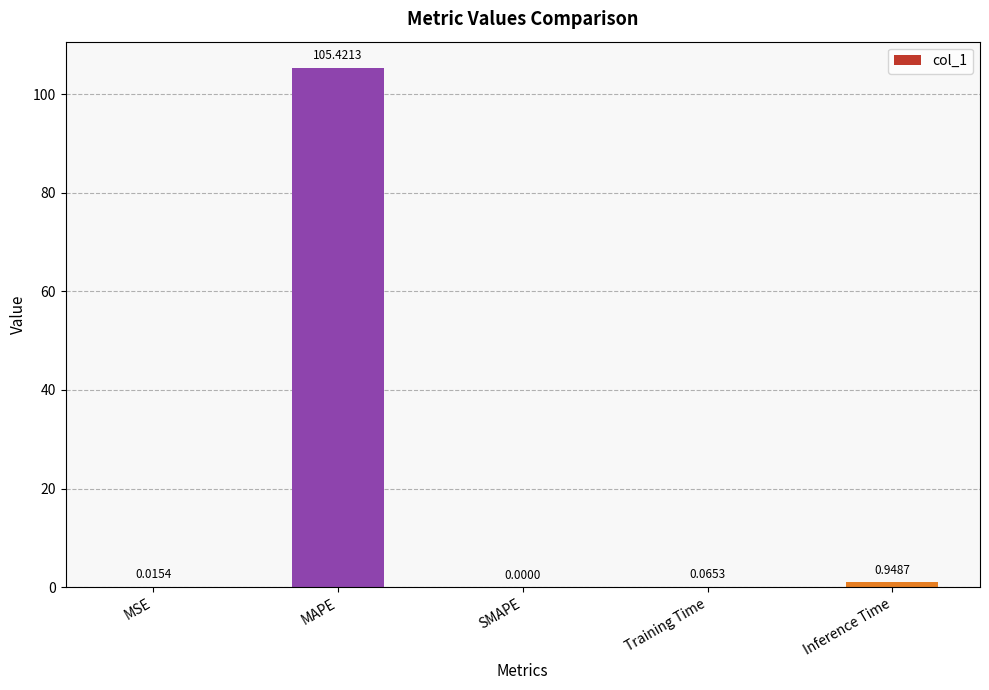

Which label corresponds to the largest value in the chart?

MAPE